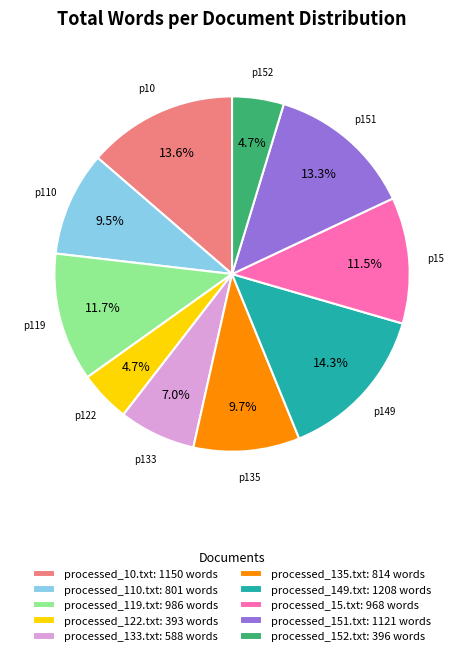

Is there any slice that represents more than half of the pie?

No